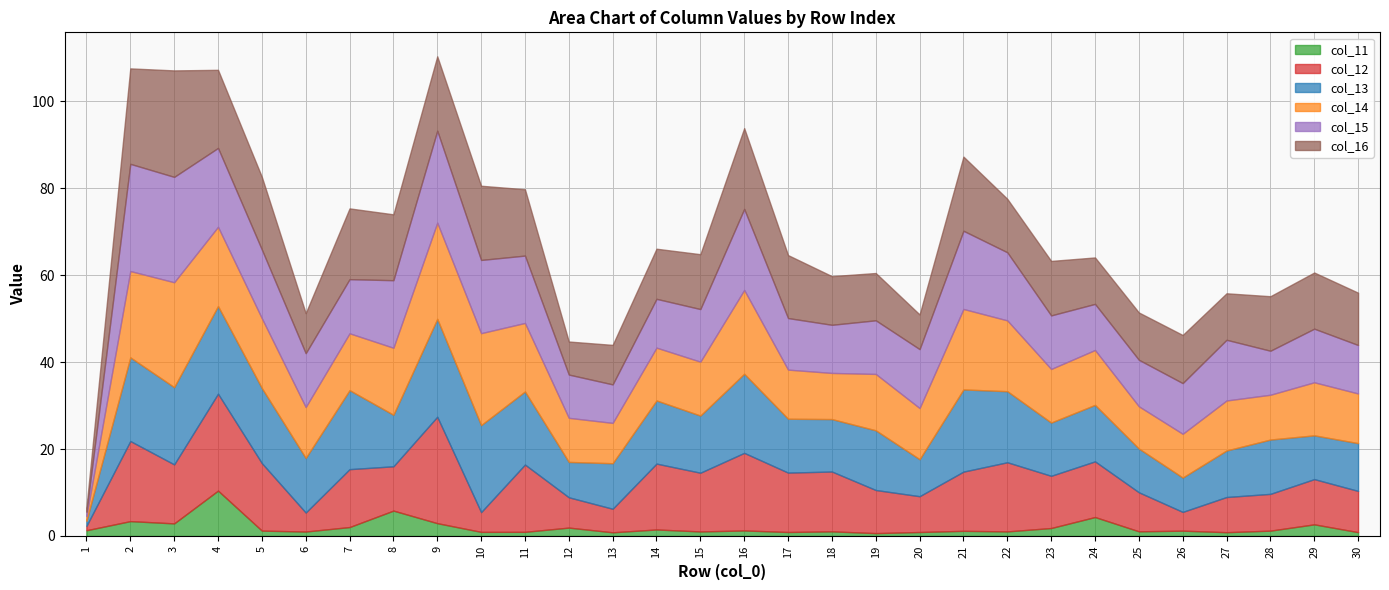

Does the chart have visible grid lines?

Yes